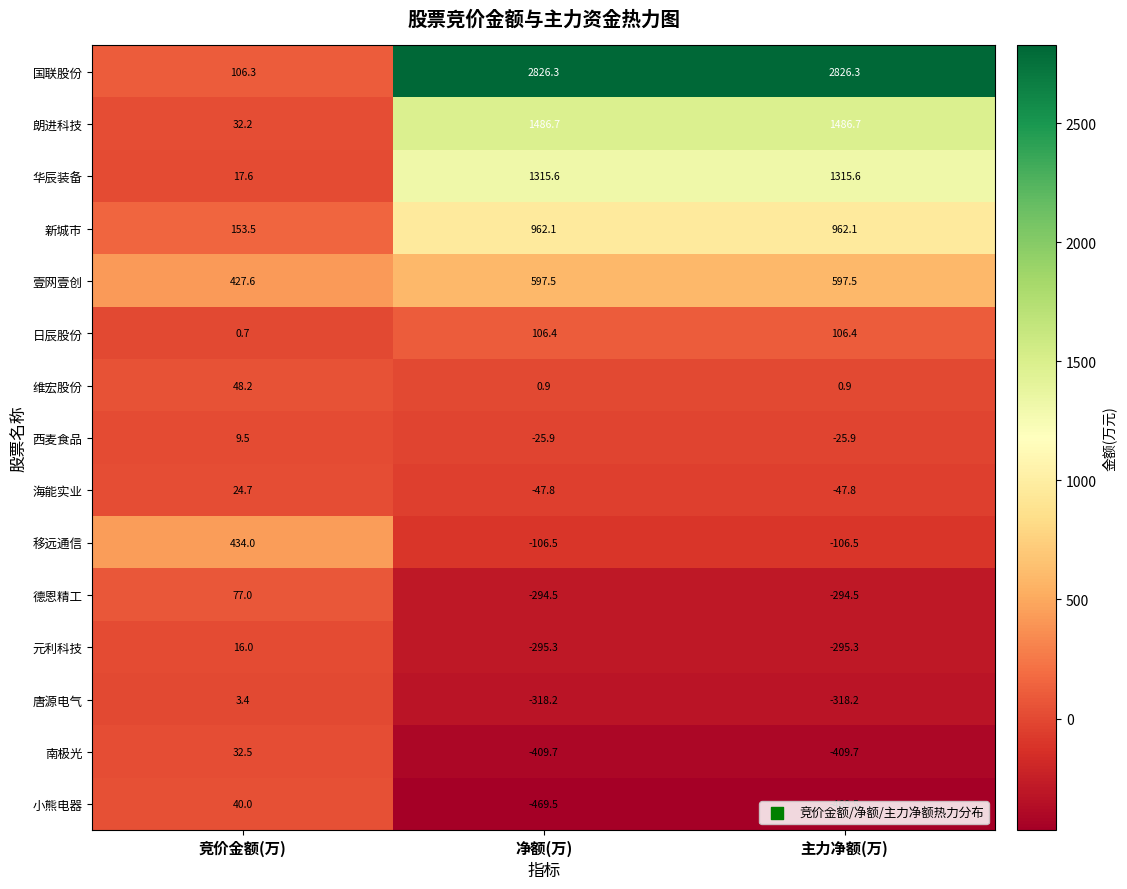

Count the number of categories in the chart.

3